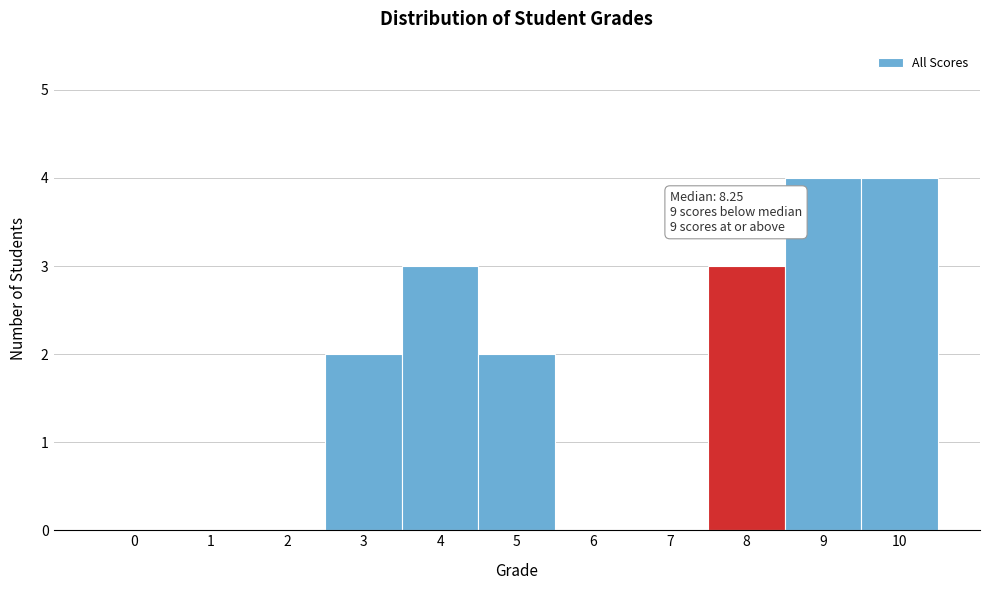

Reading left to right, list all the values displayed in this chart.

0=0	1=0	2=0	3=2	4=3	5=2	6=0	7=0	8=3	9=4	10=4